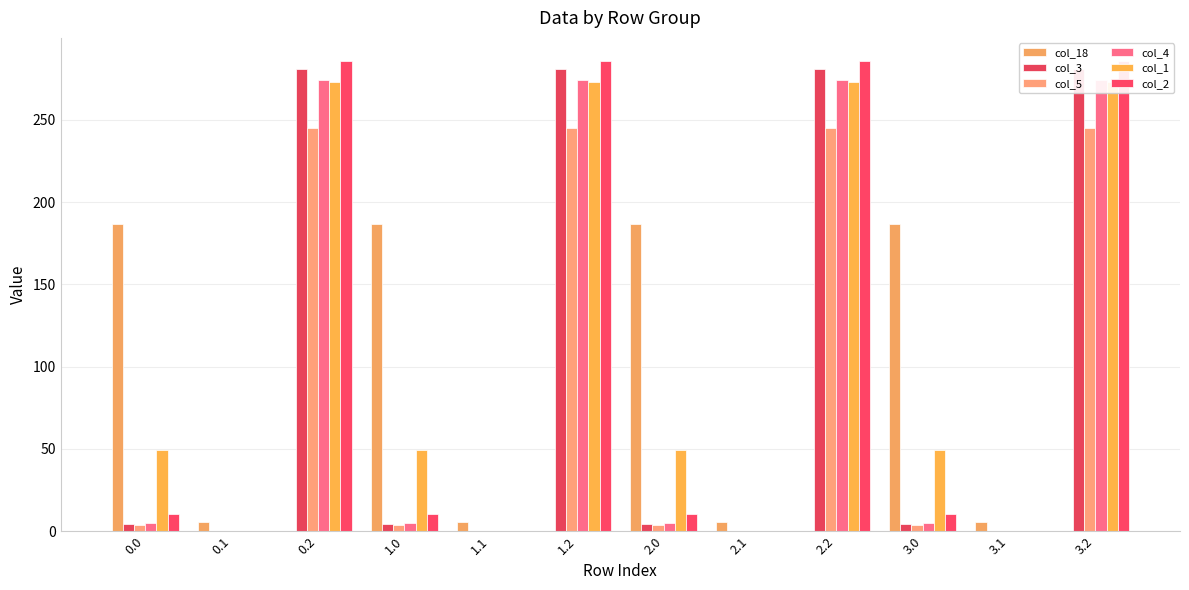

Rank the series by their maximum value, from highest to lowest.

col_2, col_3, col_4, col_1, col_5, col_18